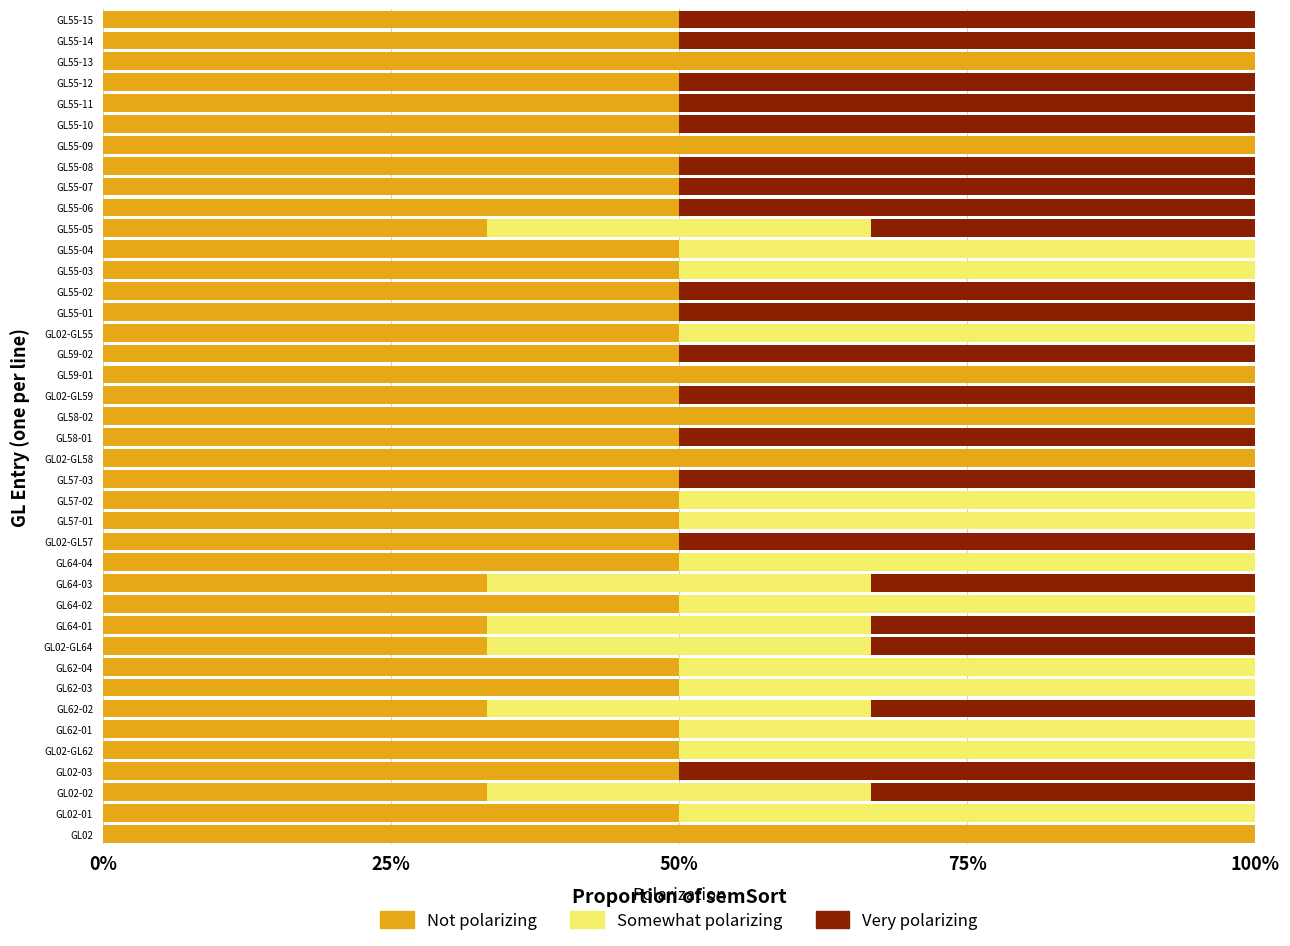

What are all the series names shown in the legend?

Not polarizing, Somewhat polarizing, Very polarizing